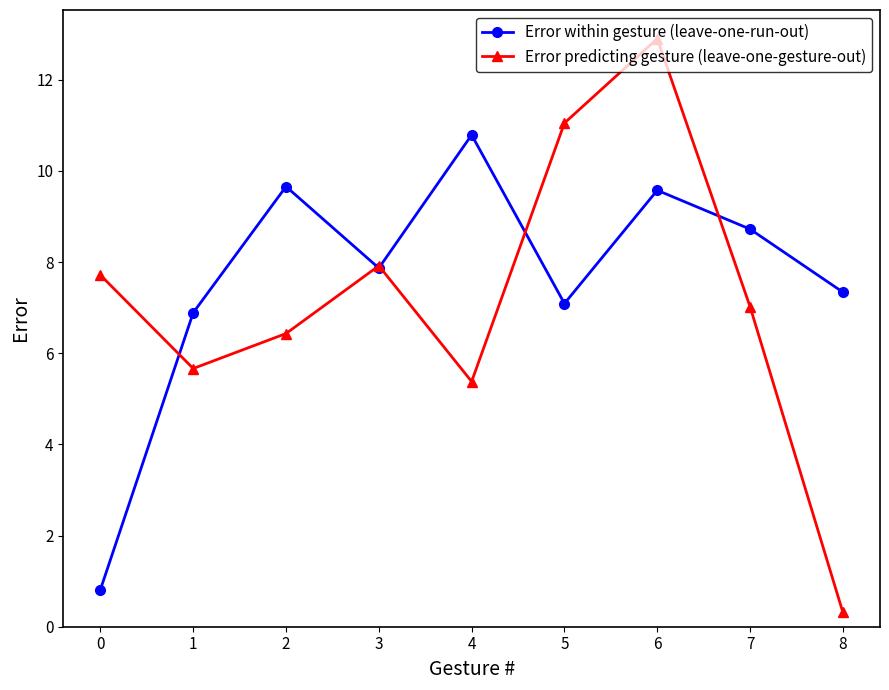

What is the sum of the Error predicting gesture (leave-one-gesture-out) values at 8 and 7?

7.3